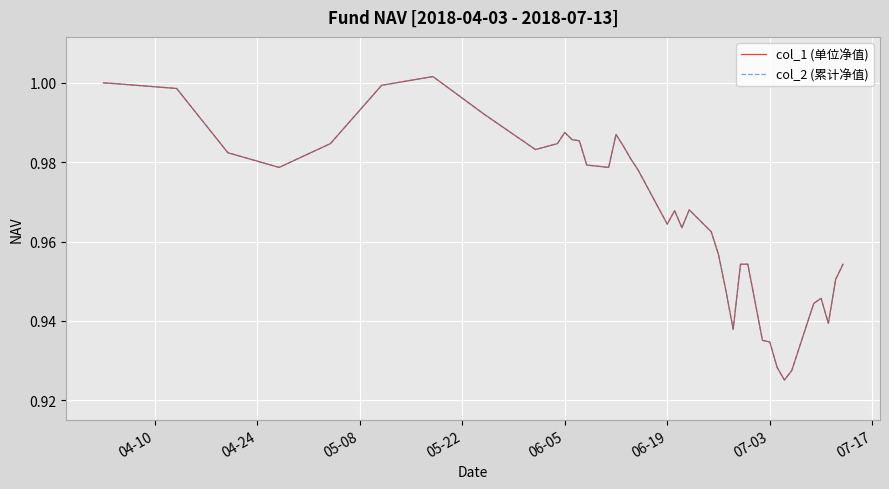

At how many categories does at least one series exceed 0?

40